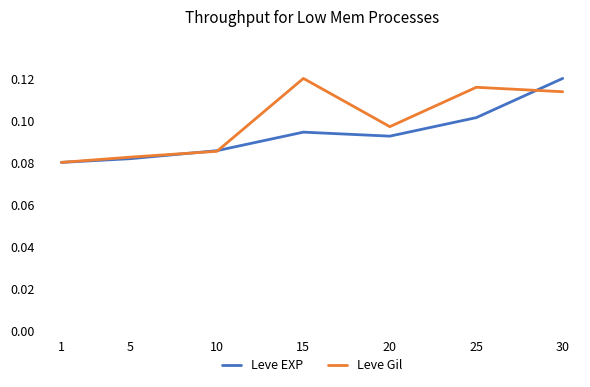

Between 5 and 25, which series saw the biggest shift?

Leve Gil